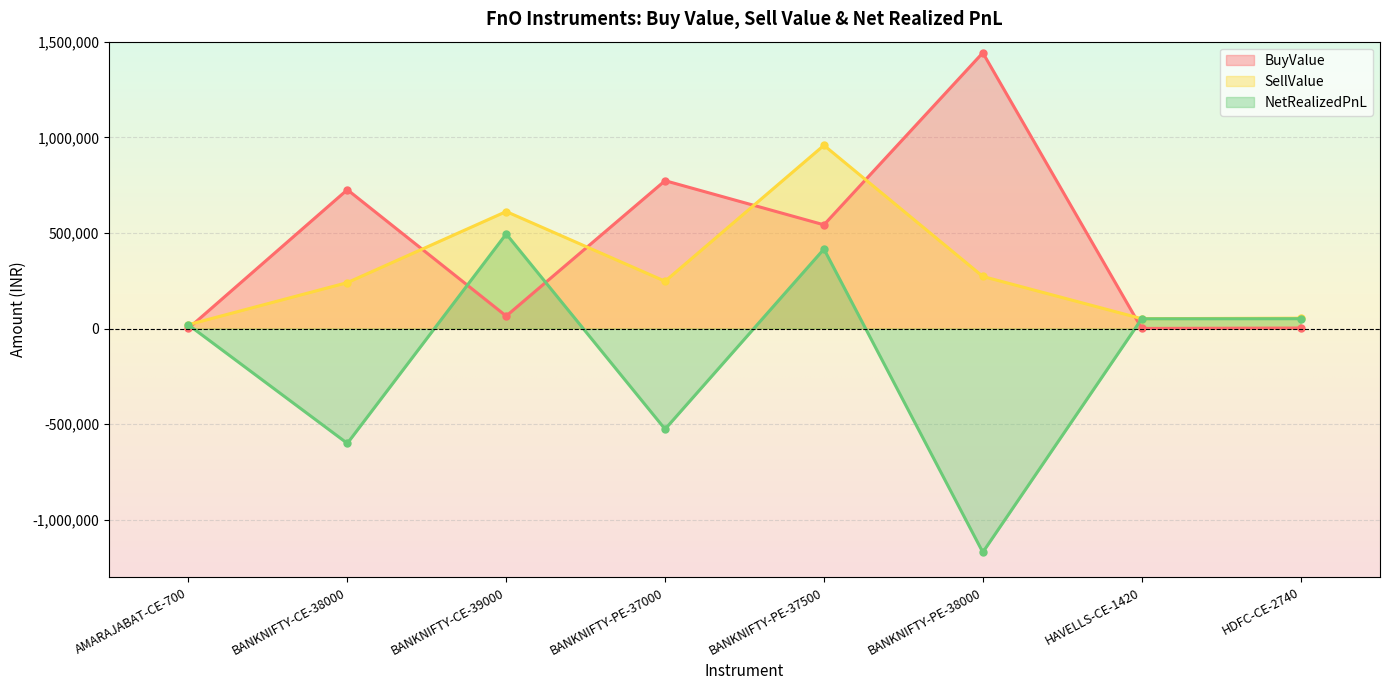

Between BANKNIFTY-PE-37000 and AMARAJABAT-CE-700, which is larger?

BANKNIFTY-PE-37000